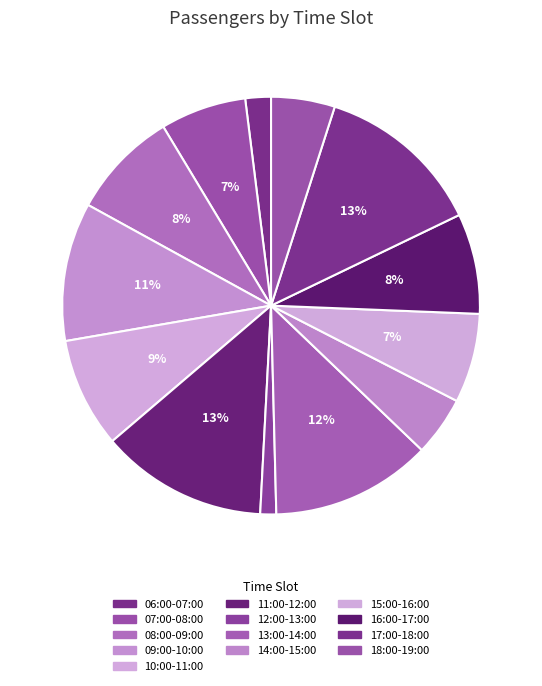

Does 18:00-19:00 represent more than half of the total?

No